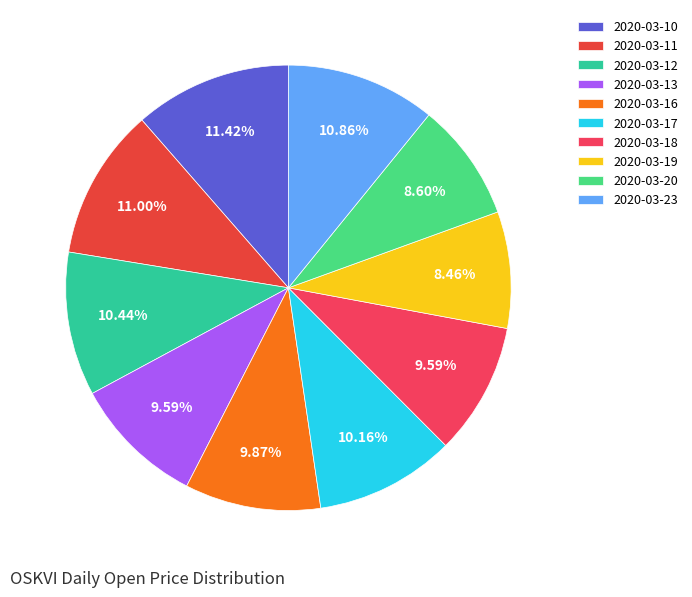

To the nearest percent, what is the combined percentage of 2020-03-18 and 2020-03-12?

20%